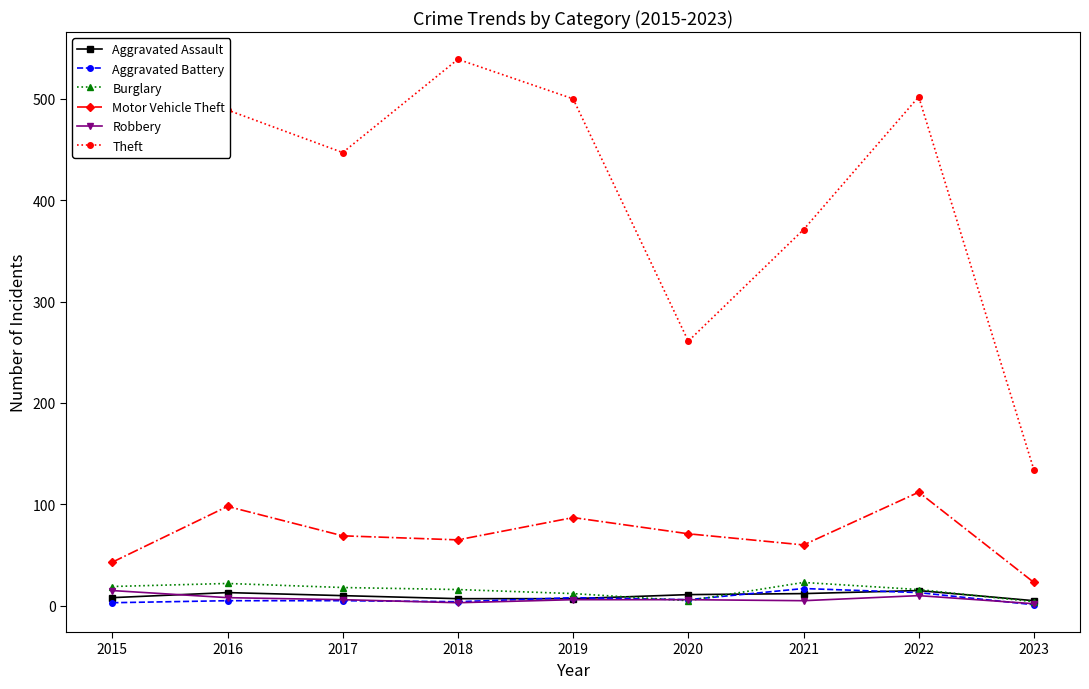

True or false: Aggravated Battery has a value of 5 at 2017.

True